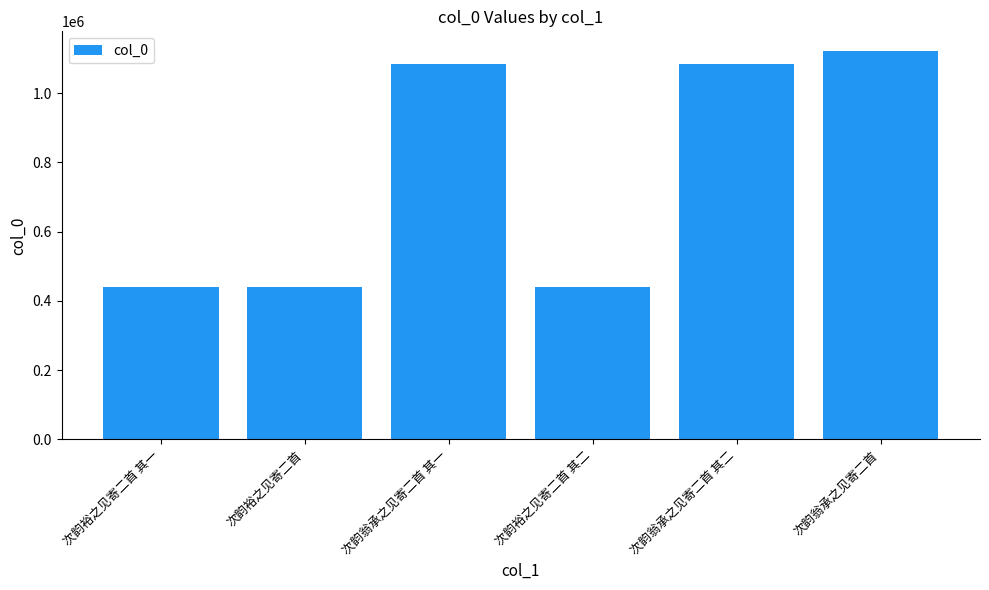

What is the label of the 2nd bar from the left?

次韵裕之见寄二首